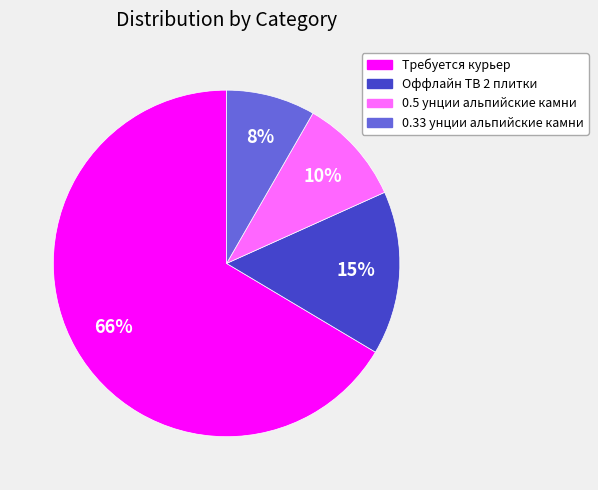

To the nearest percent, what is the difference between the 0.5 унции альпийские камни and 0.33 унции альпийские камни slice percentages?

2%